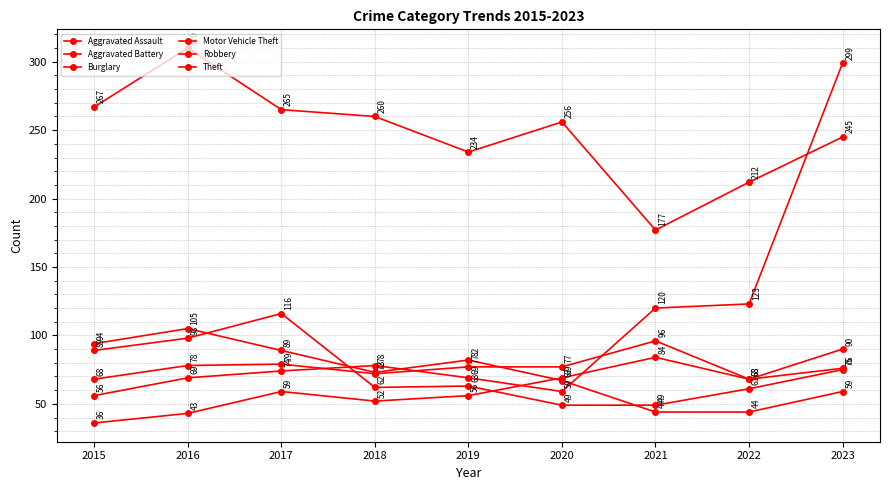

How many times do Robbery and Burglary cross each other?

3